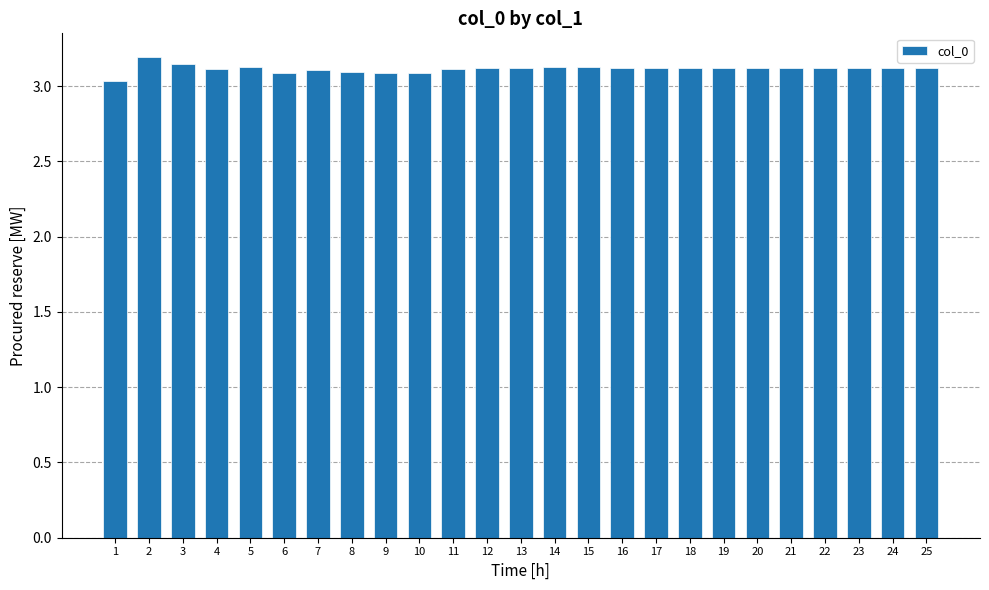

Are the bars horizontal?

No